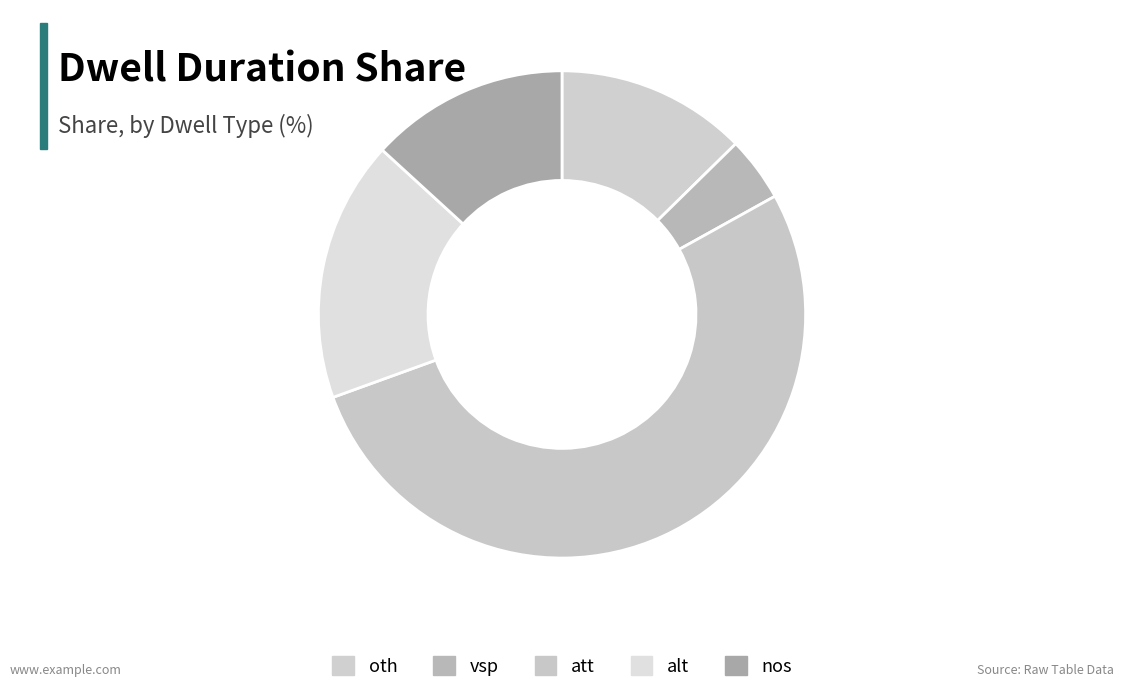

How many segments does this pie chart have?

5